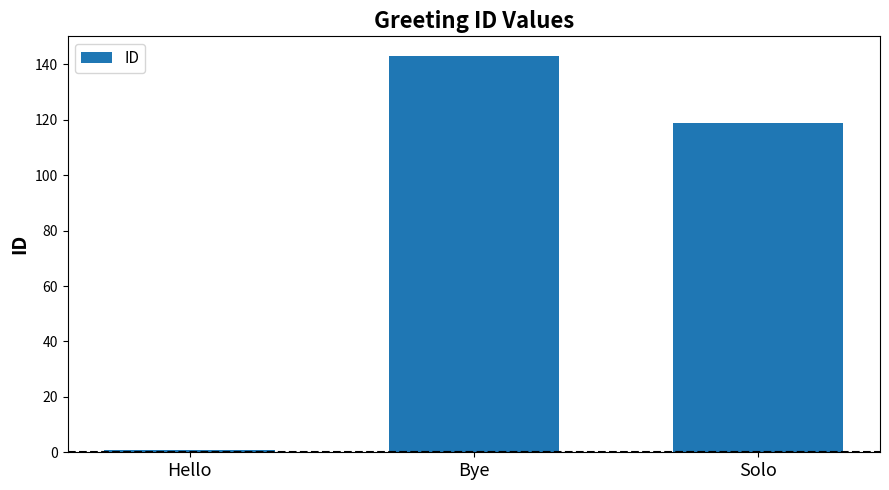

List the labels in order of value, smallest first.

Hello, Solo, Bye